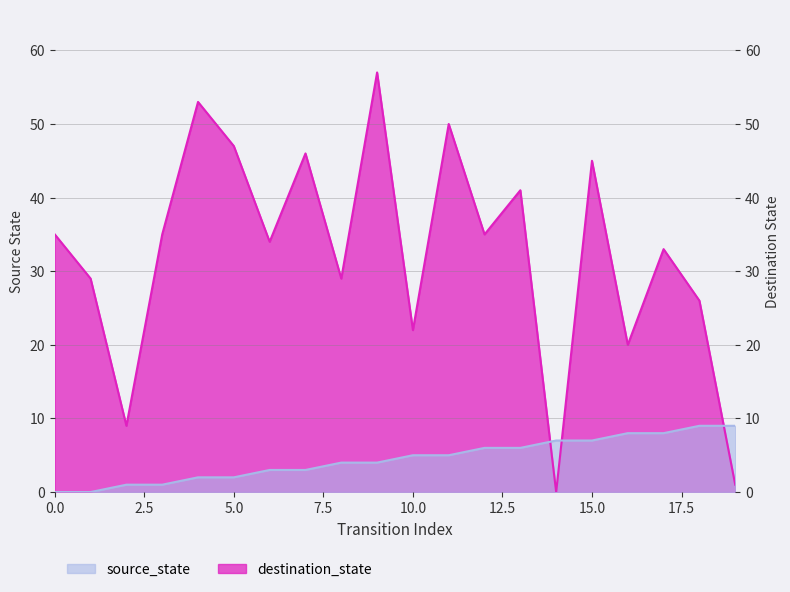

What is the value of the source_state point at the 8th from the left?

3